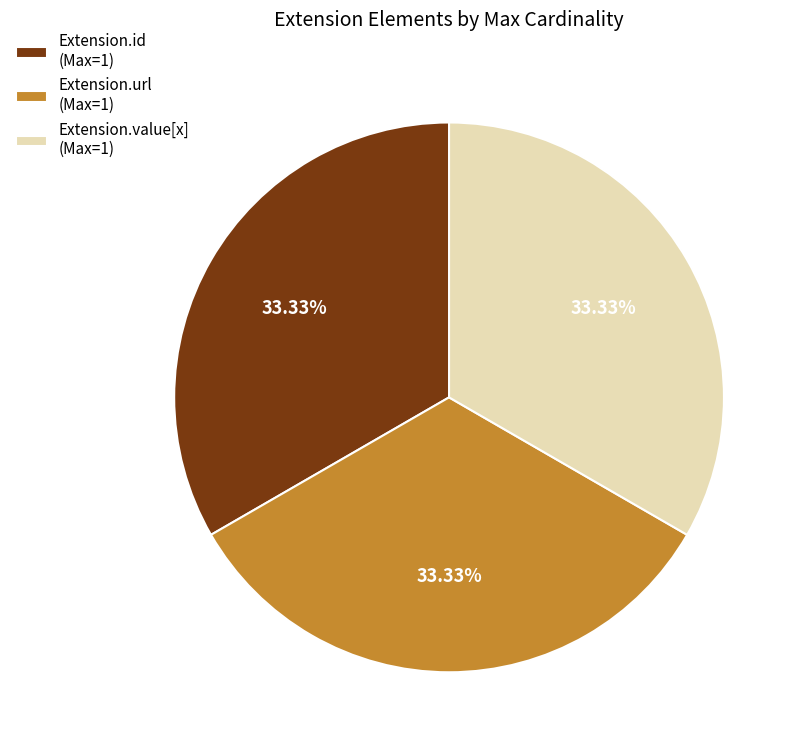

To the nearest percent, what is the difference between the largest and smallest slice percentages?

0%